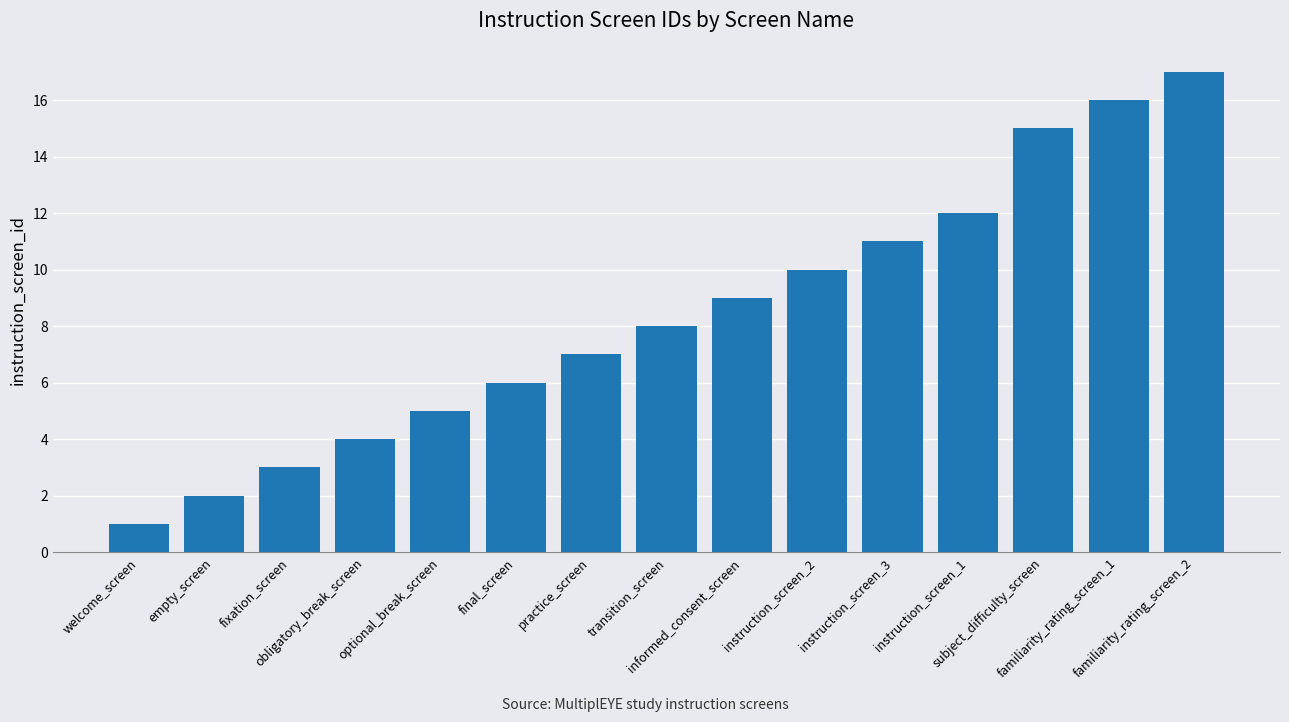

Does the chart contain stacked bars?

No